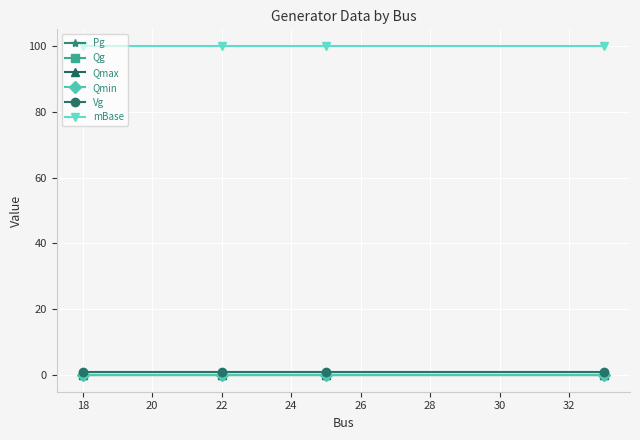

Reading left to right, what are all the values shown in this chart?

Pg: 0	0	0	0
Qg: 0	0	0	0
Qmax: 0	0	0	0
Qmin: 0	0	0	0
Vg: 1	1	1	1
mBase: 100	100	100	100